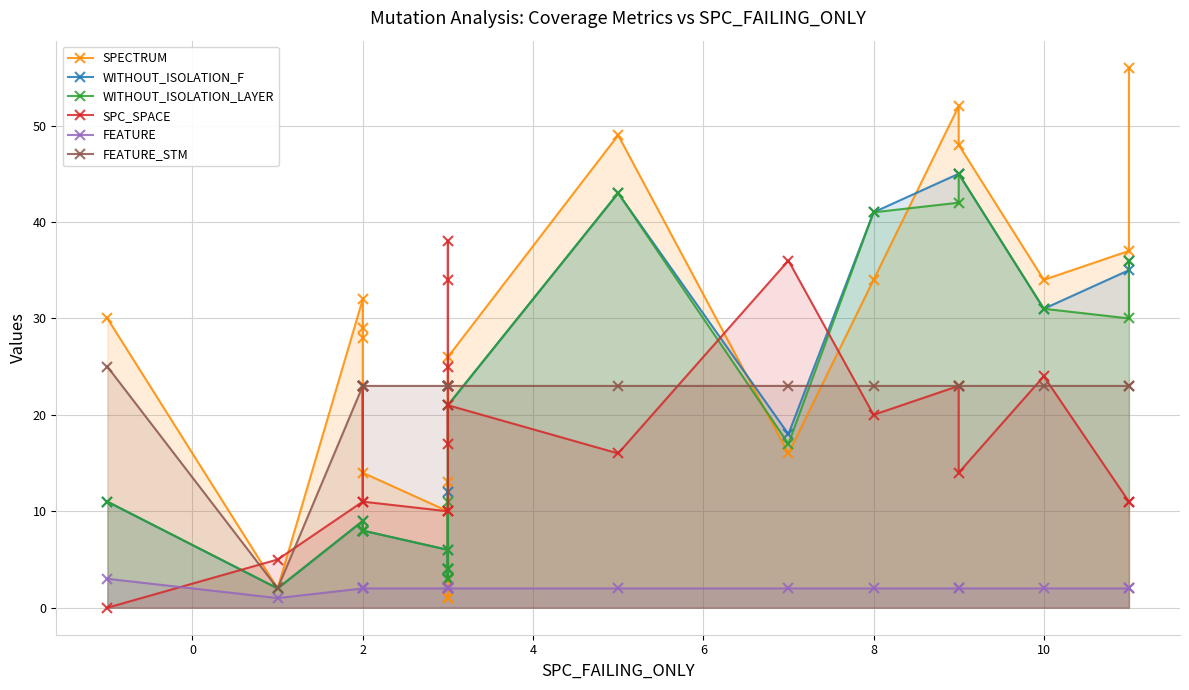

After their last crossing, which series has the higher values: SPECTRUM or WITHOUT_ISOLATION_F?

SPECTRUM